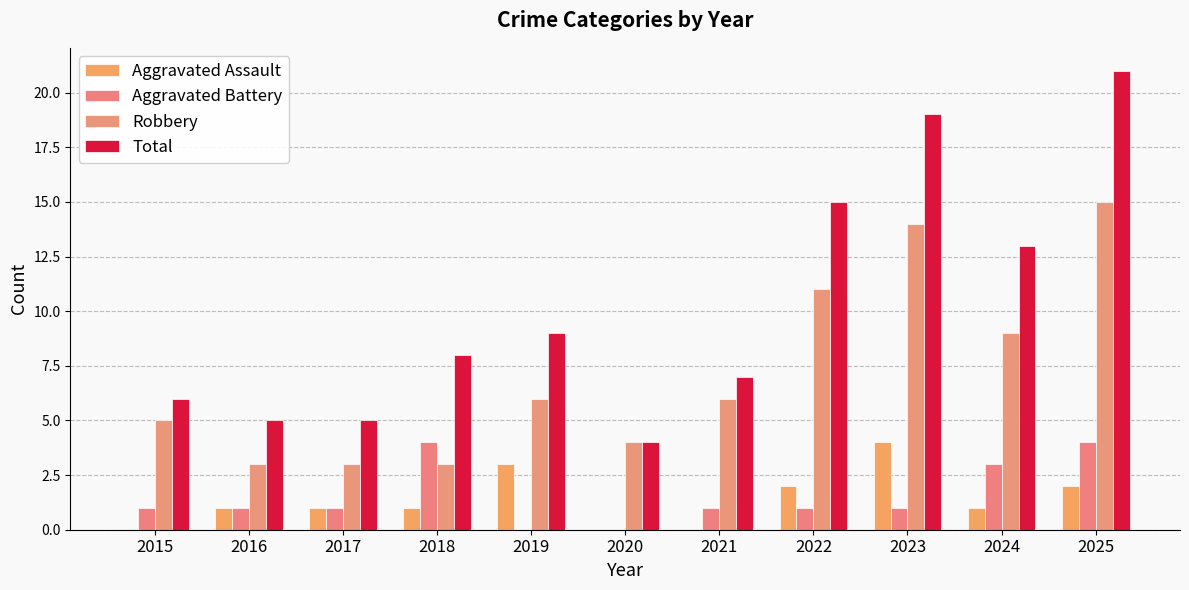

Reading left to right, extract all data points from this chart.

Aggravated Assault: 2015=0	2016=1	2017=1	2018=1	2019=3	2020=0	2021=0	2022=2	2023=4	2024=1	2025=2
Aggravated Battery: 2015=1	2016=1	2017=1	2018=4	2019=0	2020=0	2021=1	2022=1	2023=1	2024=3	2025=4
Robbery: 2015=5	2016=3	2017=3	2018=3	2019=6	2020=4	2021=6	2022=11	2023=14	2024=9	2025=15
Total: 2015=6	2016=5	2017=5	2018=8	2019=9	2020=4	2021=7	2022=15	2023=19	2024=13	2025=21